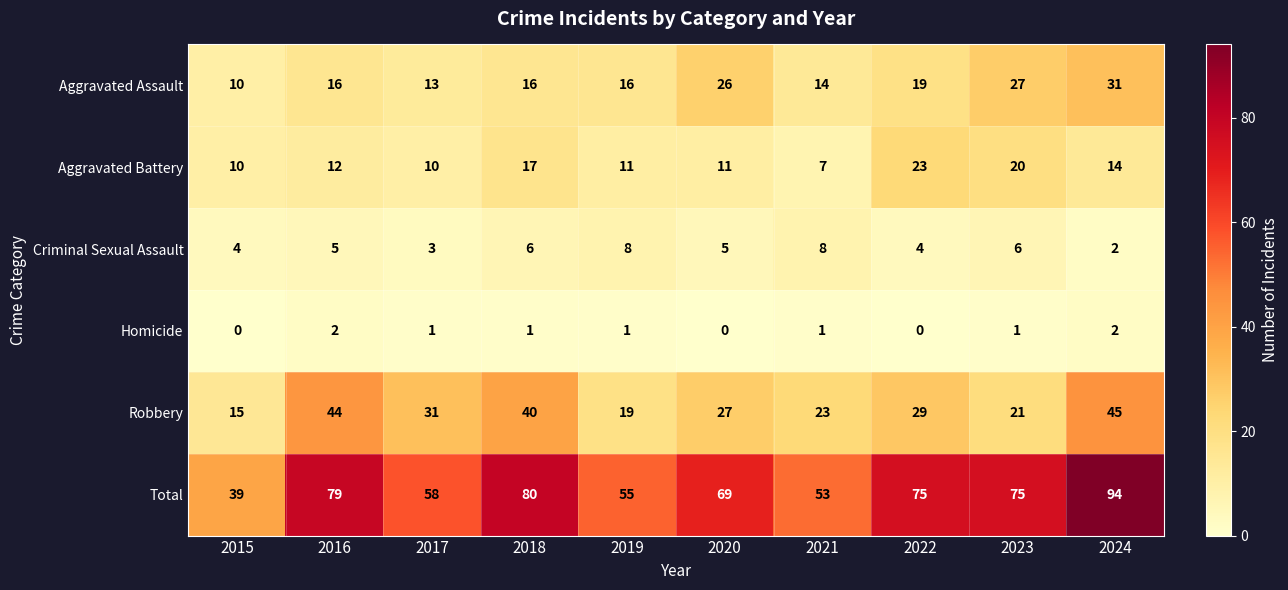

What is the average value of the Robbery series?

29